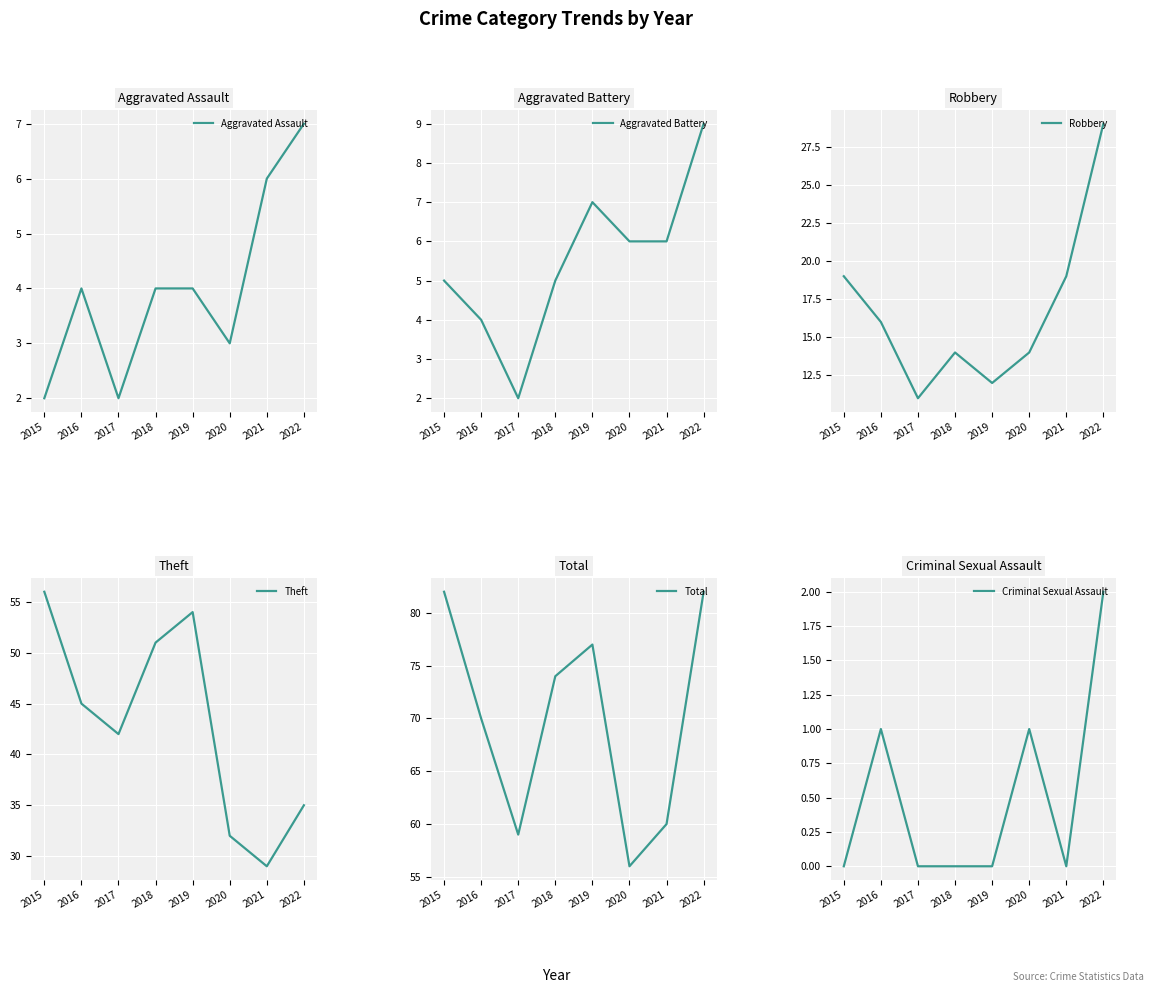

What is the maximum value shown in the chart?

82